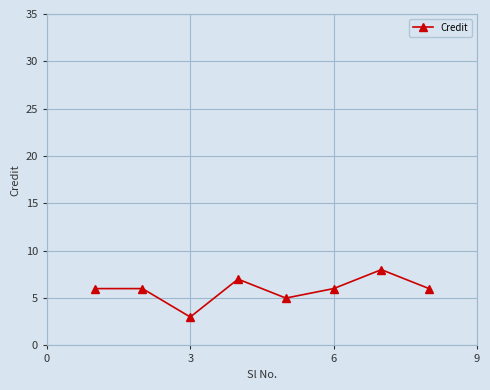

How many series are shown in this chart?

1